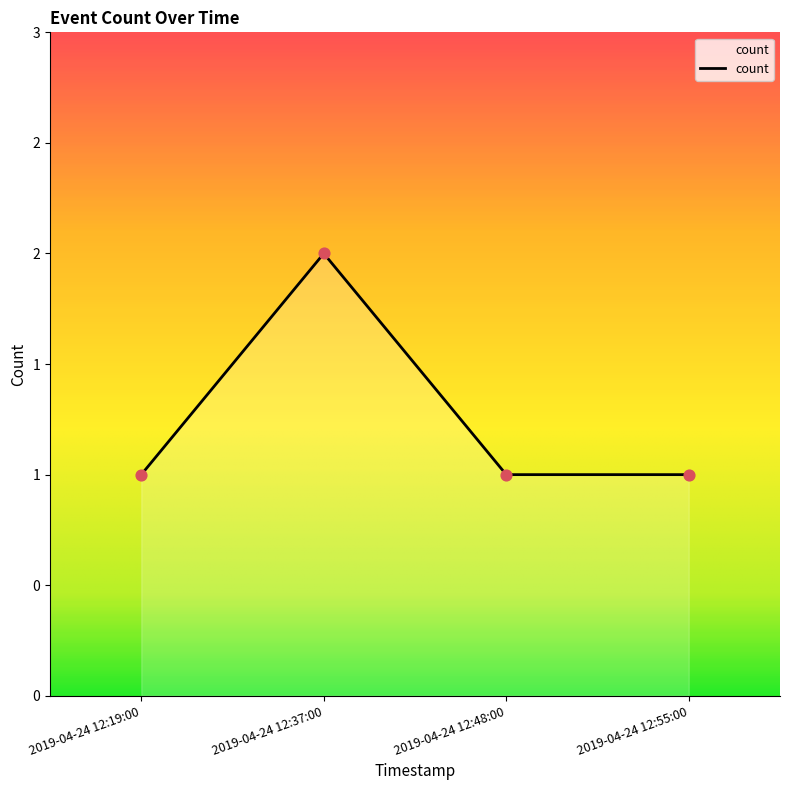

Does the chart have visible grid lines?

No